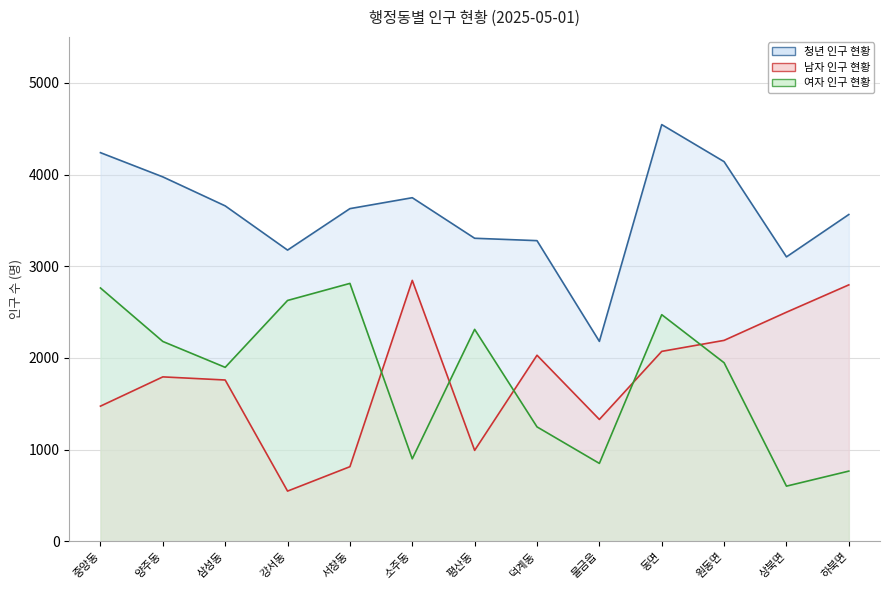

Between 동면 and 중앙동, which is larger?

동면